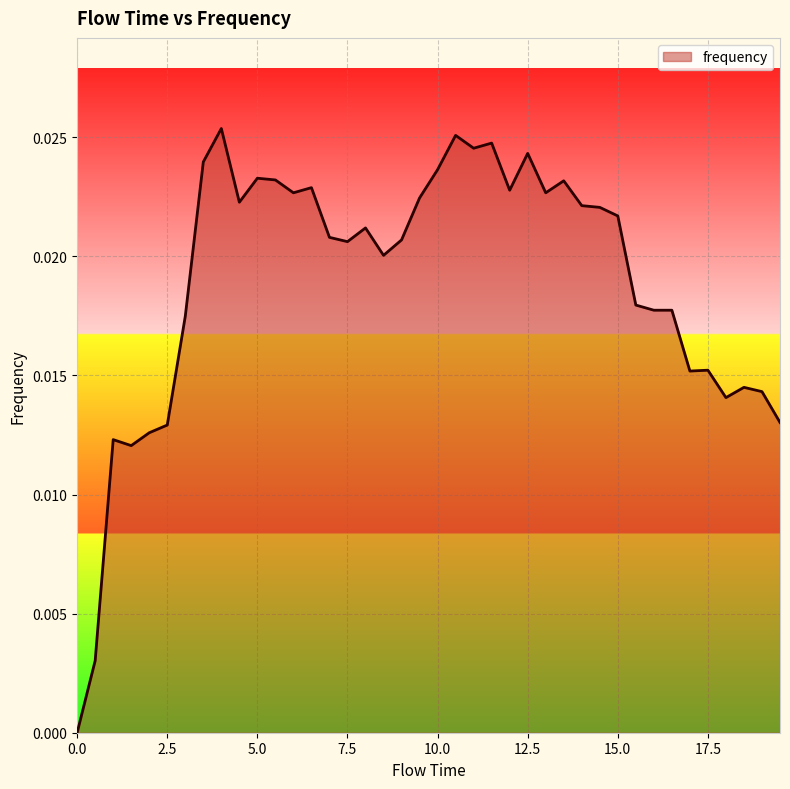

List the labels in order of value, largest first.

4.0, 10.5, 11.5, 11.0, 12.5, 3.5, 10.0, 5.0, 5.5, 13.5, 6.5, 12.0, 6.0, 13.0, 9.5, 4.5, 14.0, 14.5, 15.0, 8.0, 7.0, 9.0, 7.5, 8.5, 15.5, 16.0, 16.5, 3.0, 17.5, 17.0, 18.5, 19.0, 18.0, 19.5, 2.5, 2.0, 1.0, 1.5, 0.5, 0.0